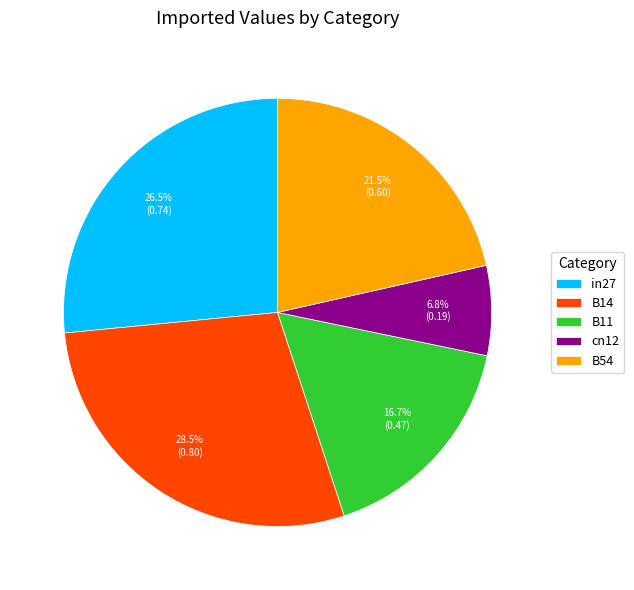

Between B54 and B11, which is larger?

B54